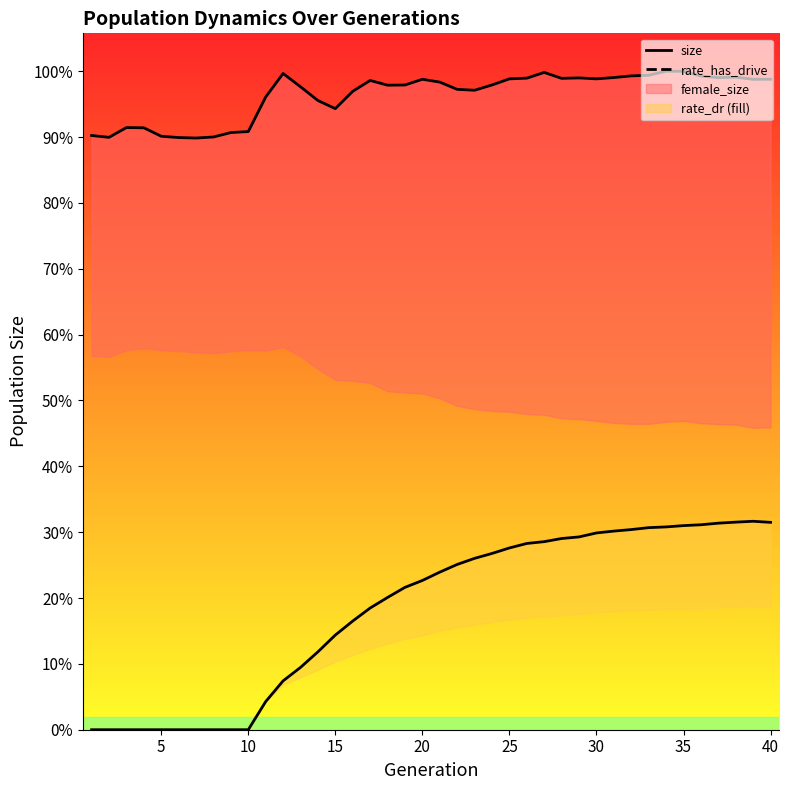

True or false: rate_has_drive and size cross at least once.

False